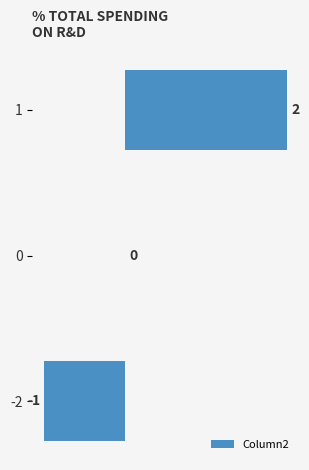

Is it true that the value at -2 is 0?

False